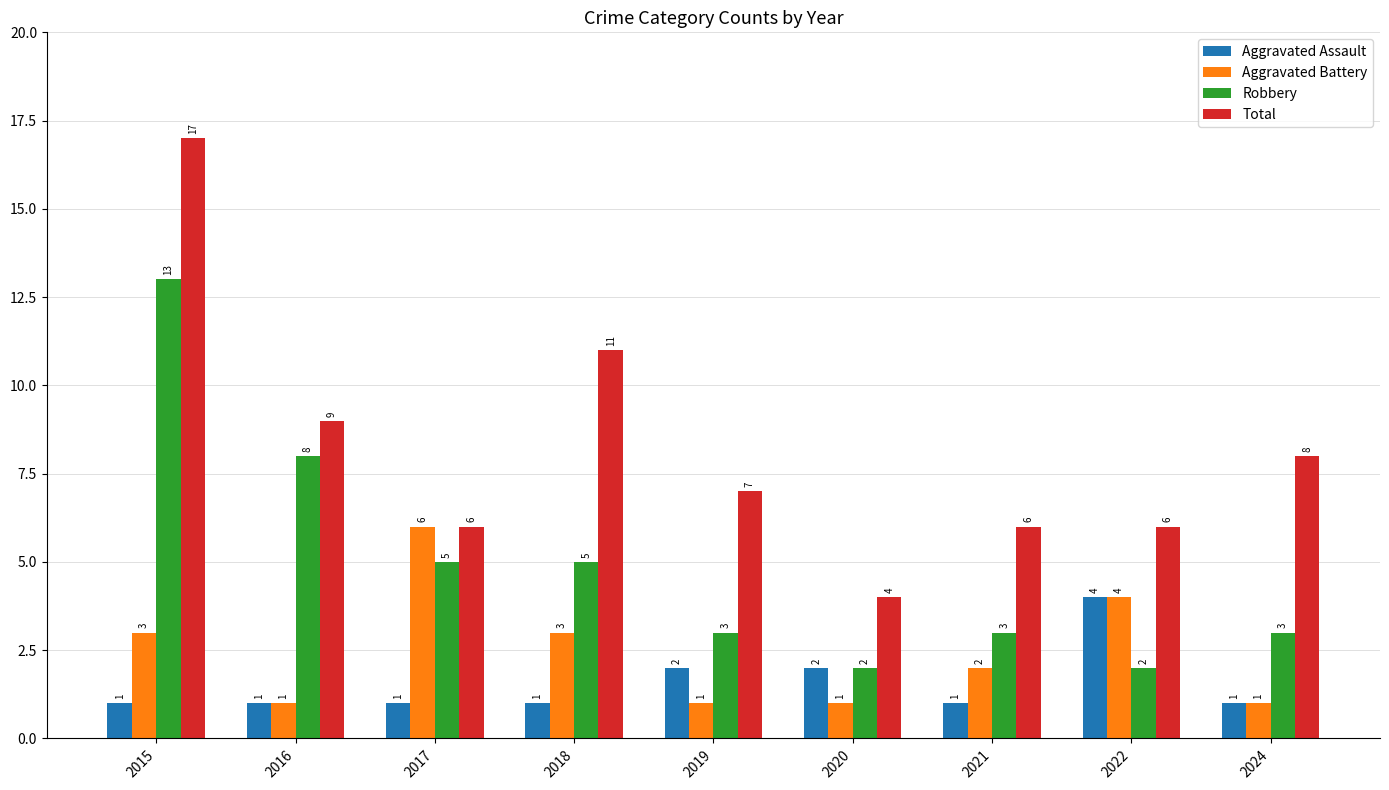

Rank the series by their maximum value, from lowest to highest.

Aggravated Assault, Aggravated Battery, Robbery, Total